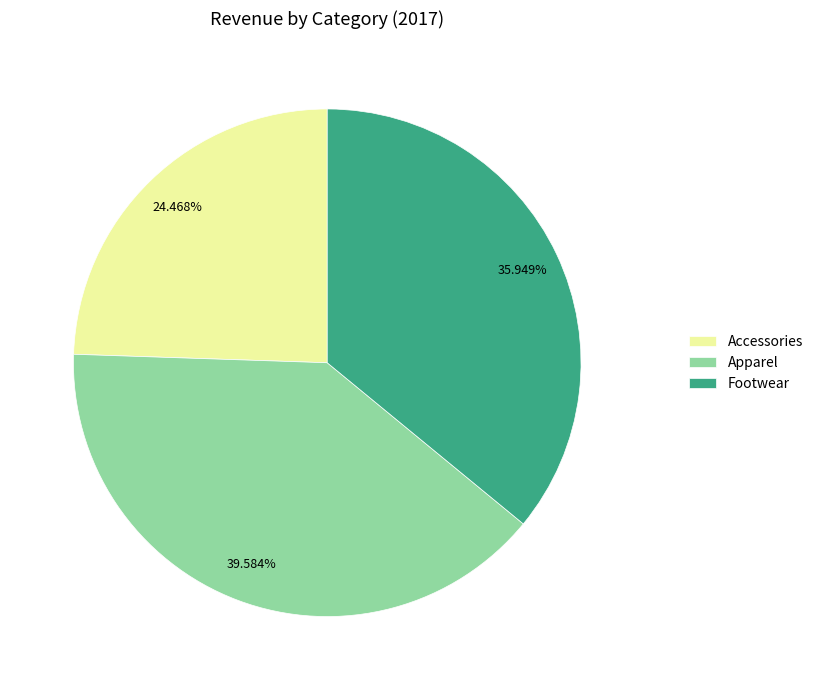

Is there any slice that represents more than half of the pie?

No